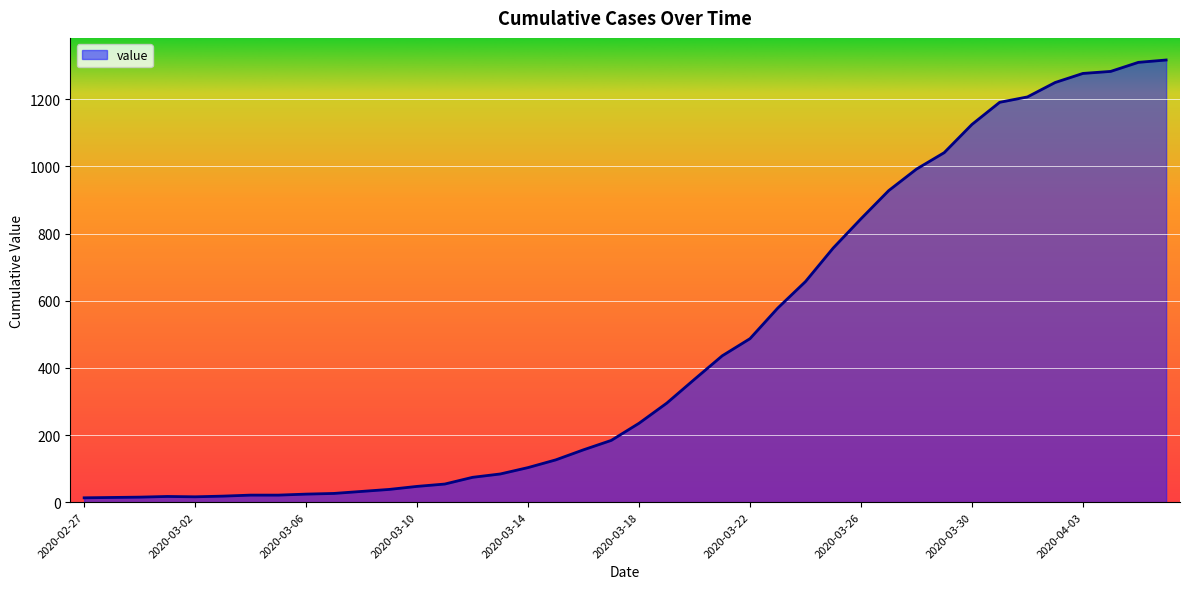

What is the difference between the maximum and minimum values?

1304